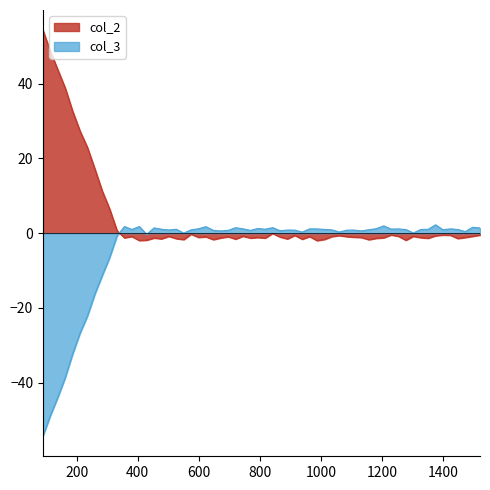

After their last crossing, which series has the higher values: col_2 or col_3?

col_3